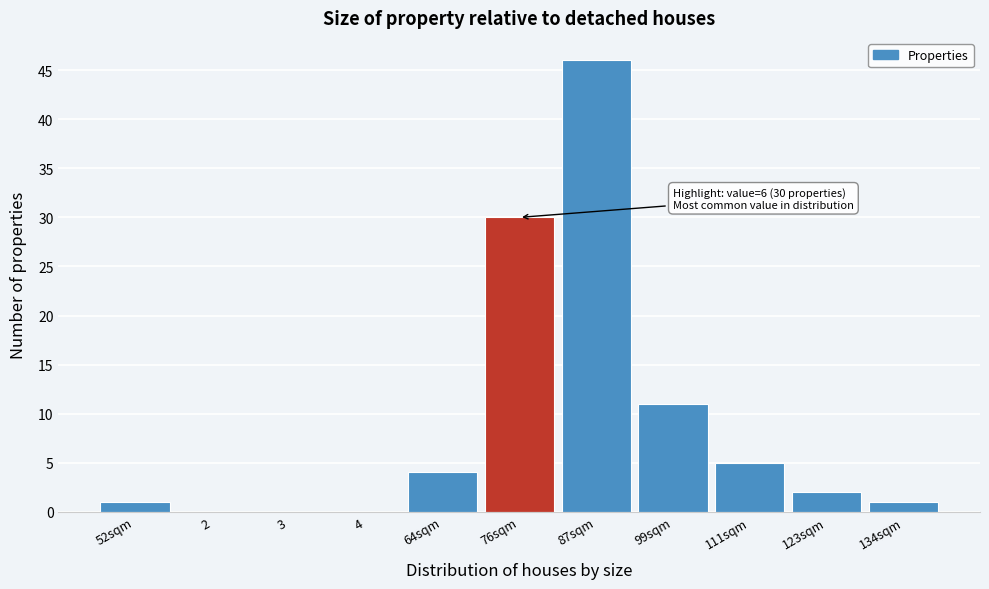

Reading left to right, list all the values displayed in this chart.

52sqm=1	2=0	3=0	4=0	64sqm=4	76sqm=30	87sqm=46	99sqm=11	111sqm=5	123sqm=2	134sqm=1